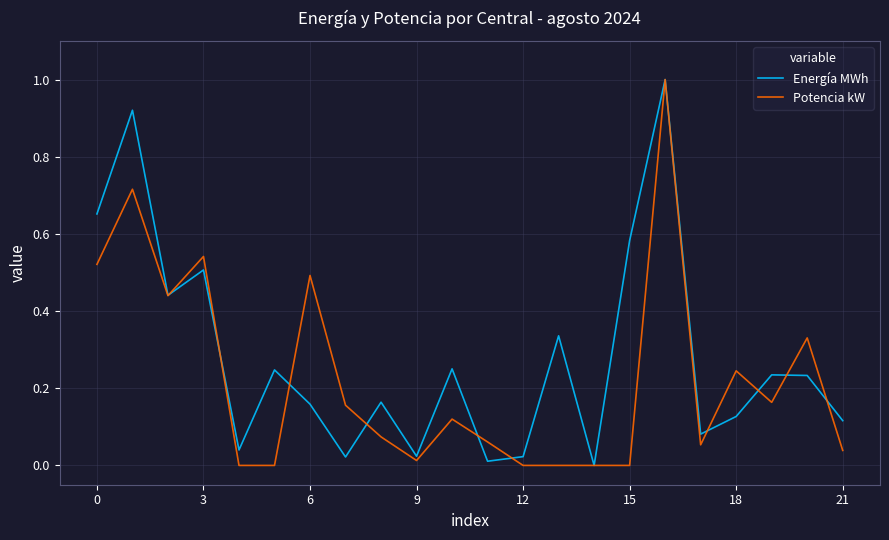

What is the highest value of the Energía MWh series?

1.0